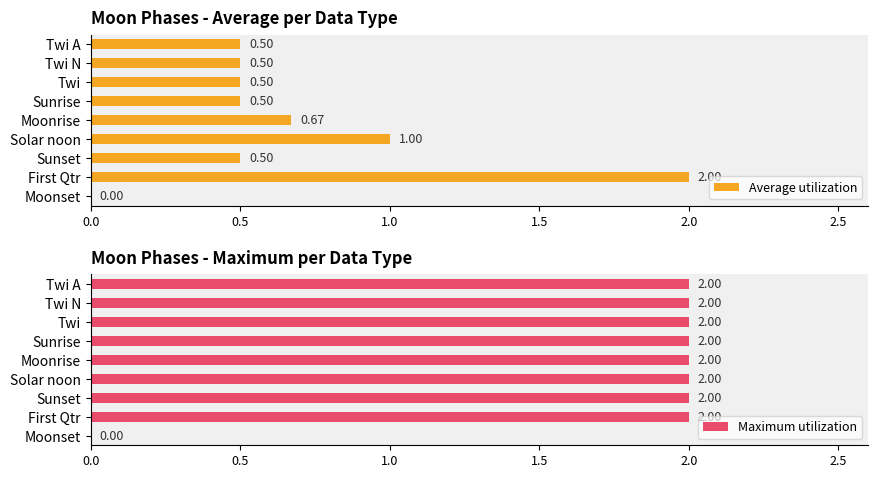

True or false: Maximum utilization has a value of 3.4 at Moonrise.

False